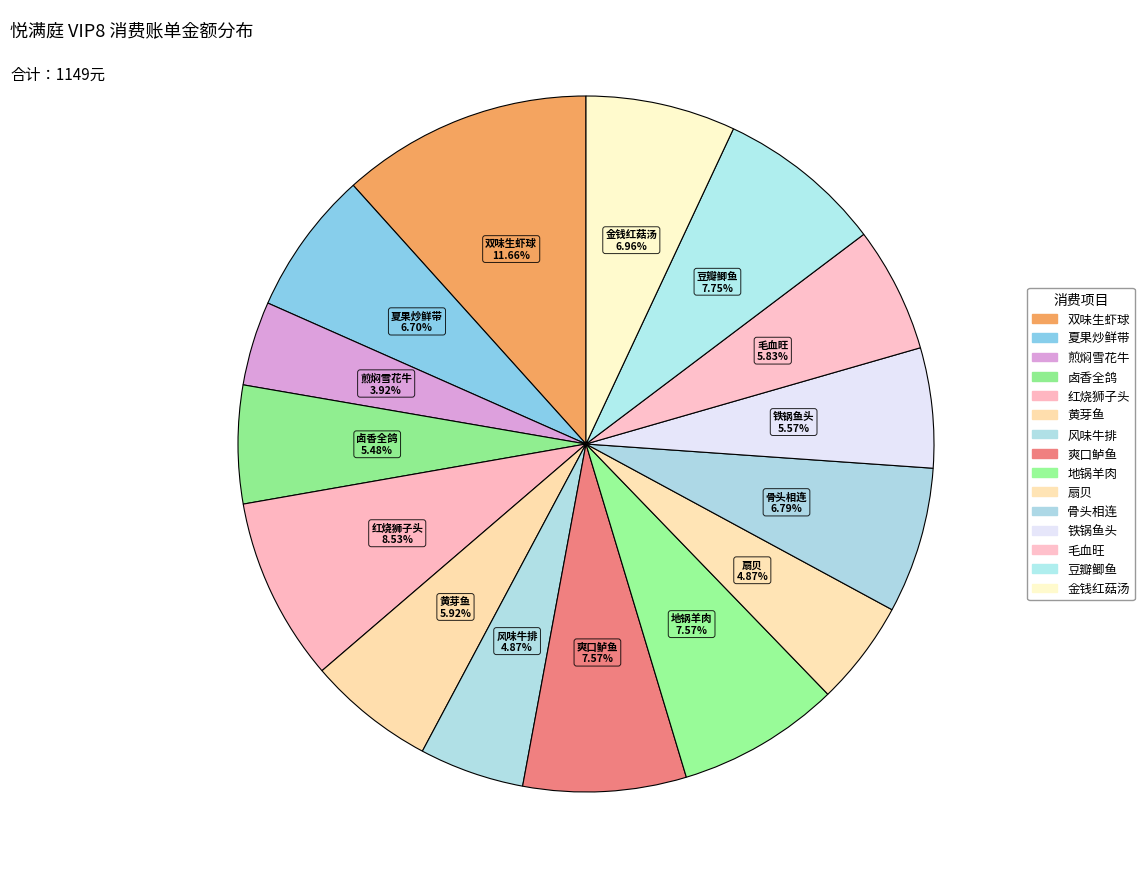

Does 夏果炒鲜带 account for over 50% of the chart?

No